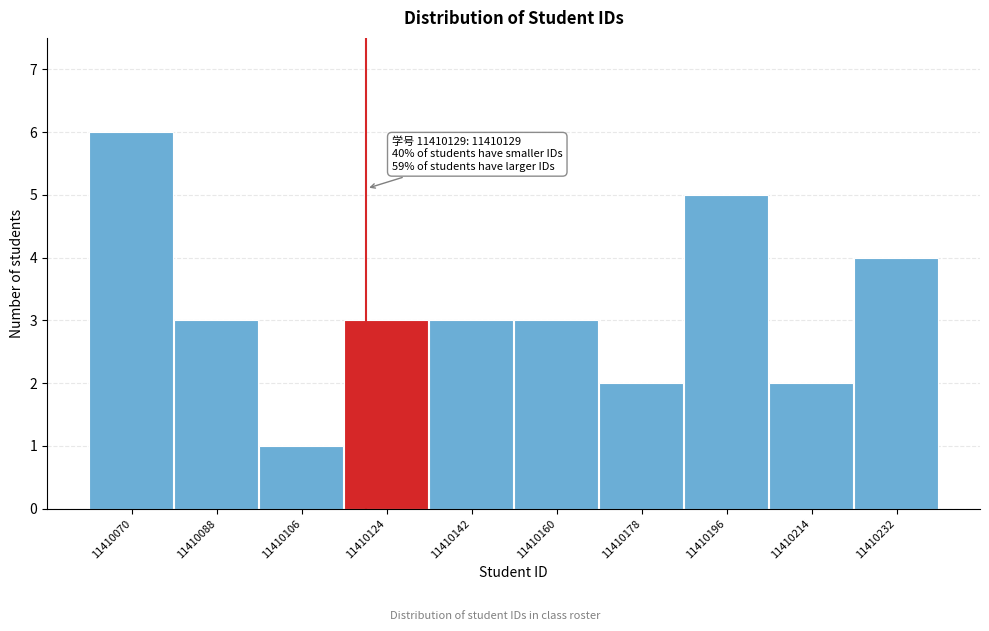

Reading left to right, extract all data points from this chart.

11410070=6	11410088=3	11410106=1	11410124=3	11410142=3	11410160=3	11410178=2	11410196=5	11410214=2	11410232=4